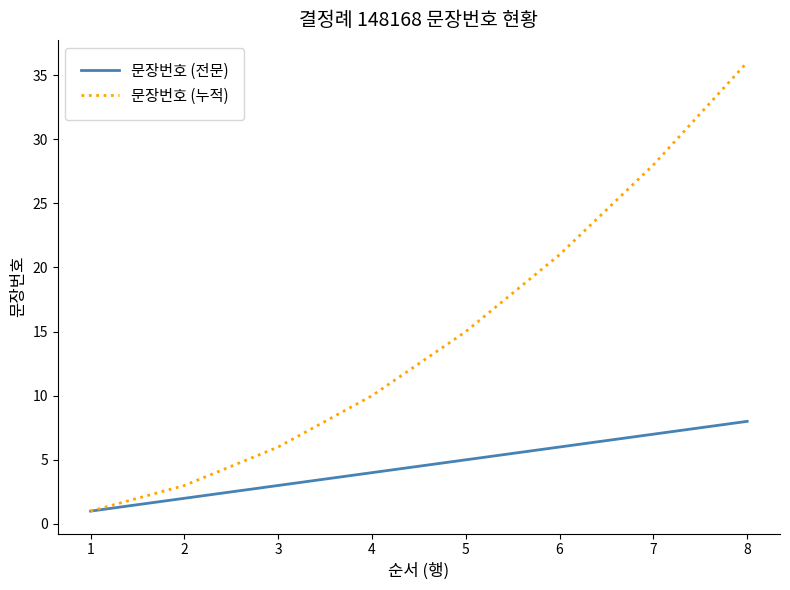

List the labels in order of 문장번호 (전문) value, smallest first.

1, 2, 3, 4, 5, 6, 7, 8